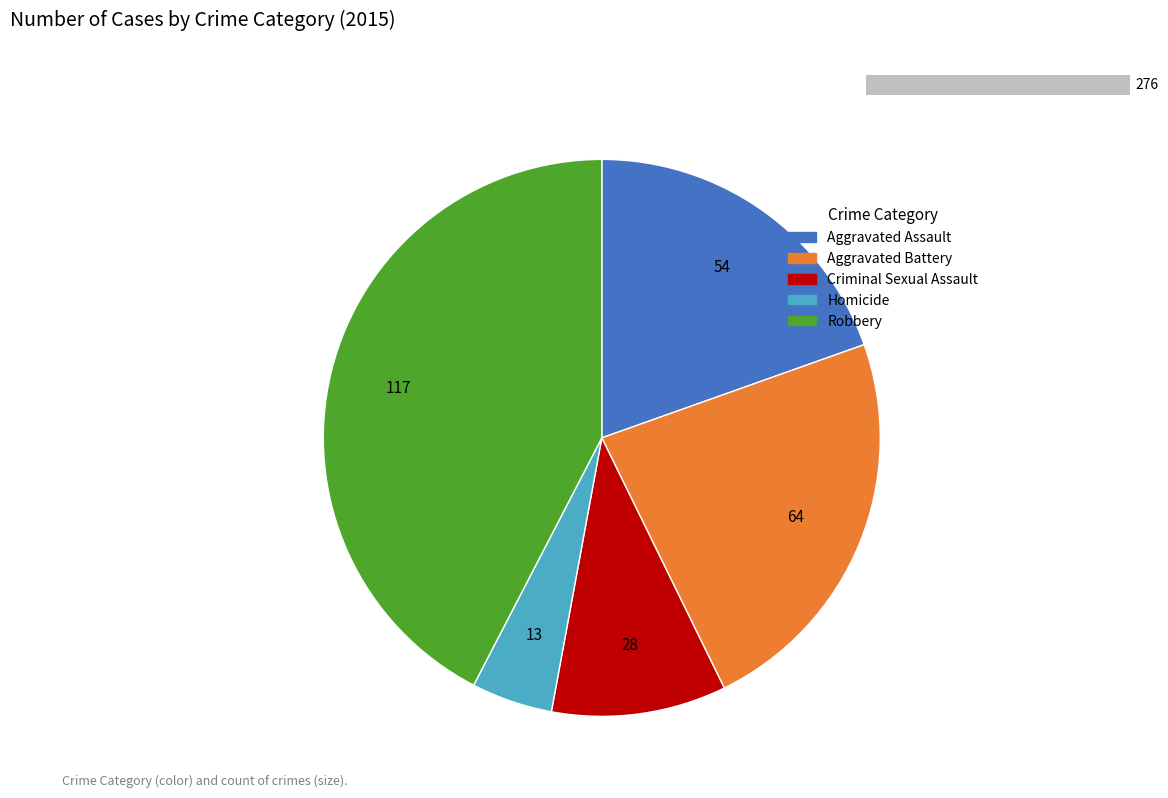

The Homicide slice represents 5% of the pie. True or false?

True